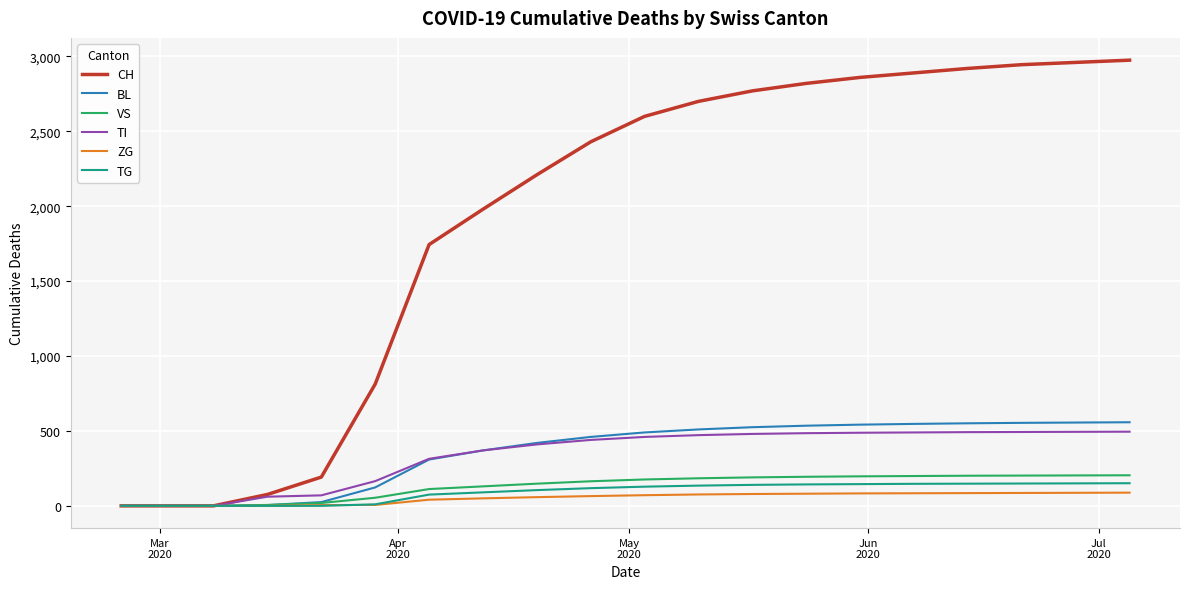

Which series has the widest spread of values?

CH